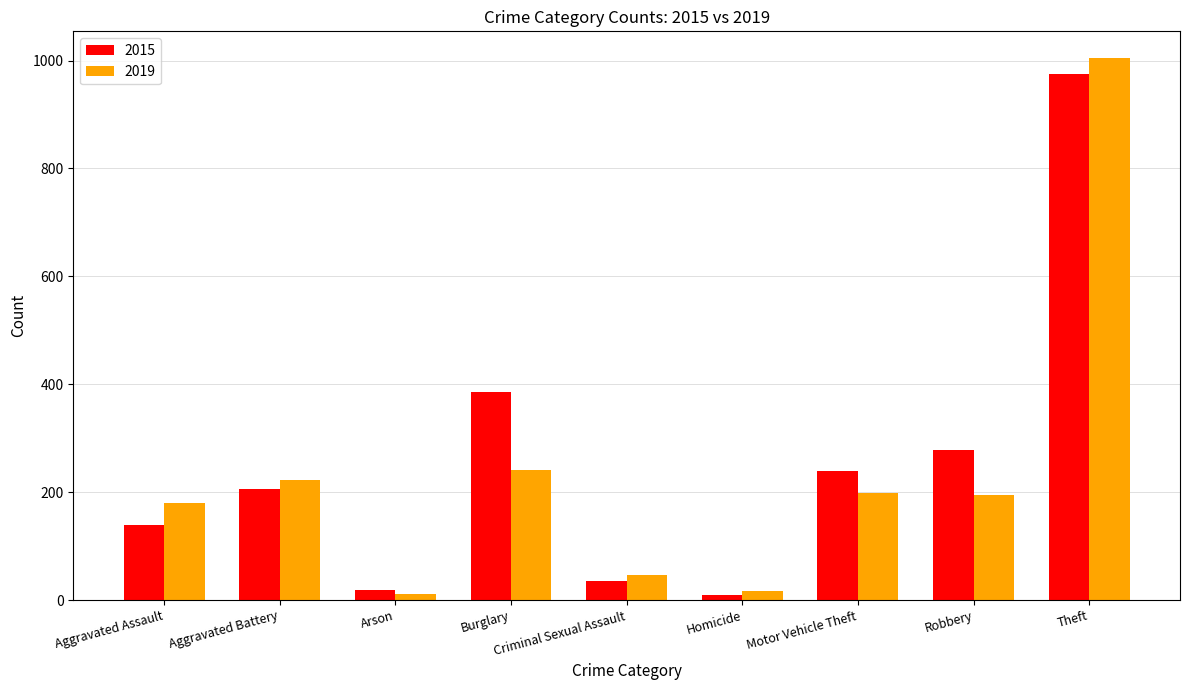

What position from the left is Aggravated Assault?

1